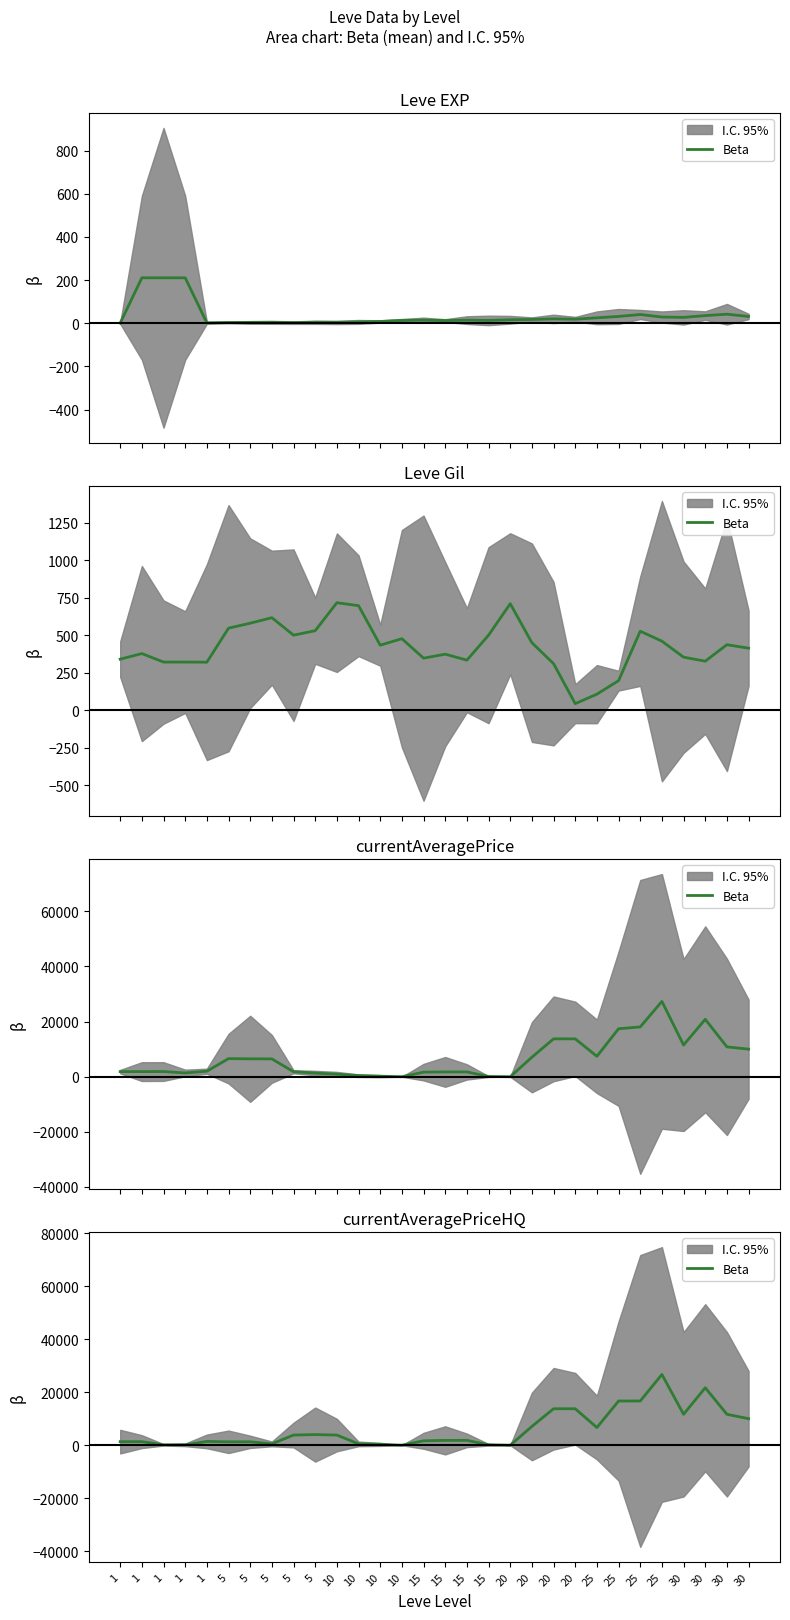

Reading left to right, extract all data points from this chart.

1349.7	1349.7	149.7	149.7	1433.0	1283.3	1283.3	500.0	3833.3	4005.7	3830.3	497.0	324.7	0.0	1666.7	1833.3	1833.3	166.7	0.0	7083.0	13749.7	13749.7	6666.7	16666.7	16666.7	26666.7	11666.7	21666.7	11666.7	10000.0